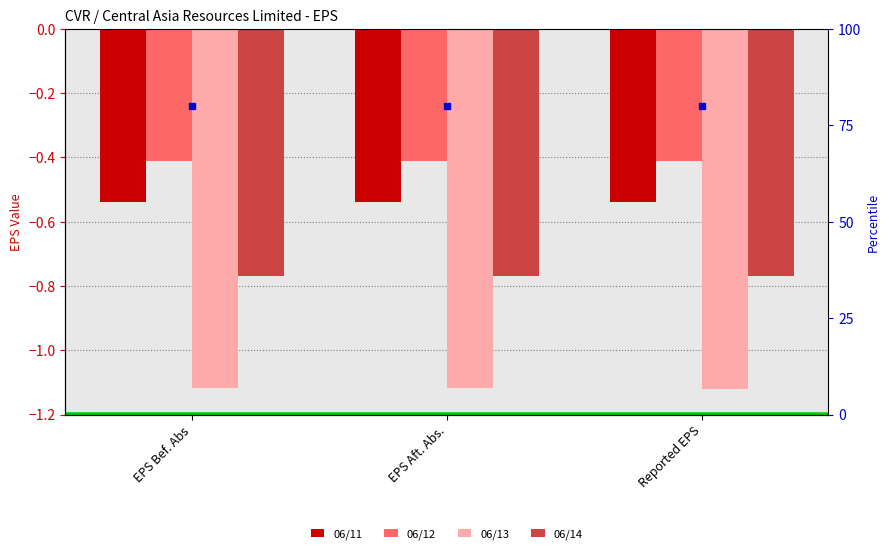

Reading left to right, extract all data points from this chart.

06/11: EPS Bef. Abs=-0.5	EPS Aft. Abs.=-0.5	Reported EPS=-0.5
06/12: EPS Bef. Abs=-0.4	EPS Aft. Abs.=-0.4	Reported EPS=-0.4
06/13: EPS Bef. Abs=-1.1	EPS Aft. Abs.=-1.1	Reported EPS=-1.1
06/14: EPS Bef. Abs=-0.8	EPS Aft. Abs.=-0.8	Reported EPS=-0.8